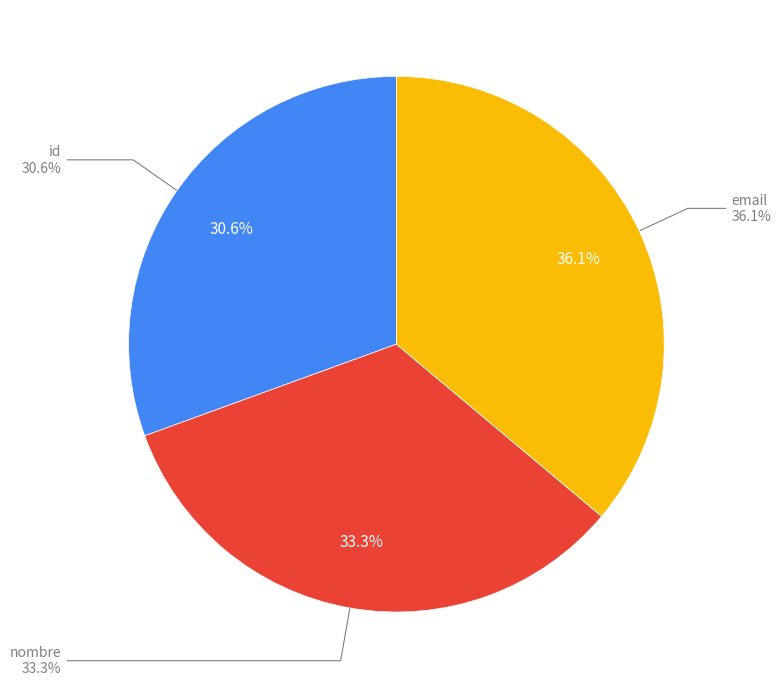

True or false: nombre accounts for 33% of the total.

True